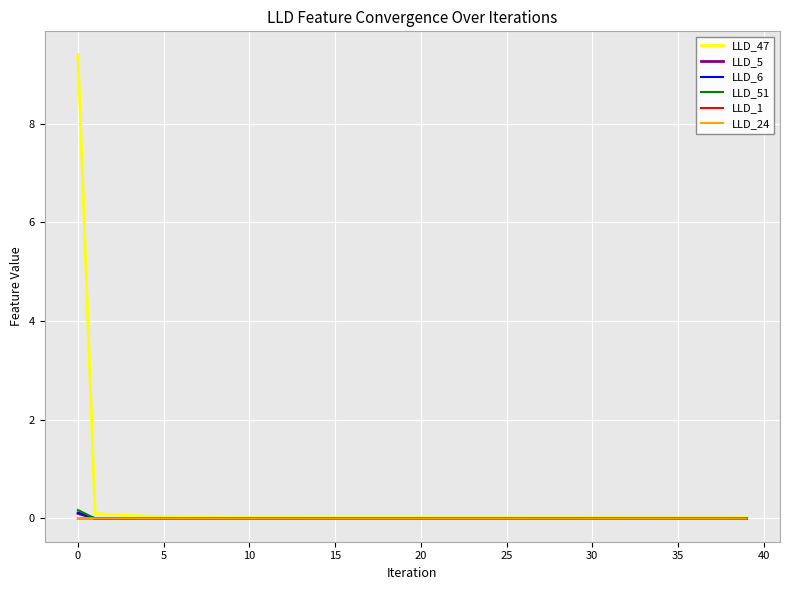

What is the maximum value shown in the chart?

9.4